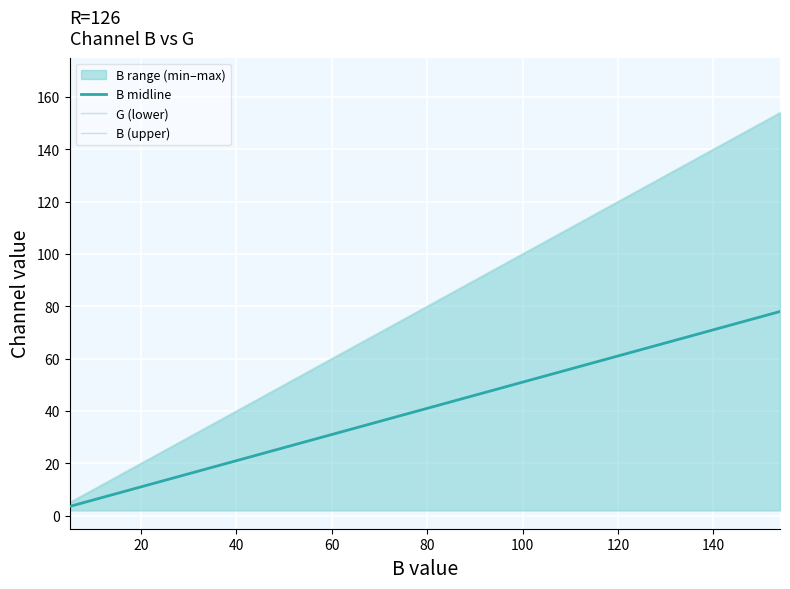

How many distinct data groups are displayed?

3